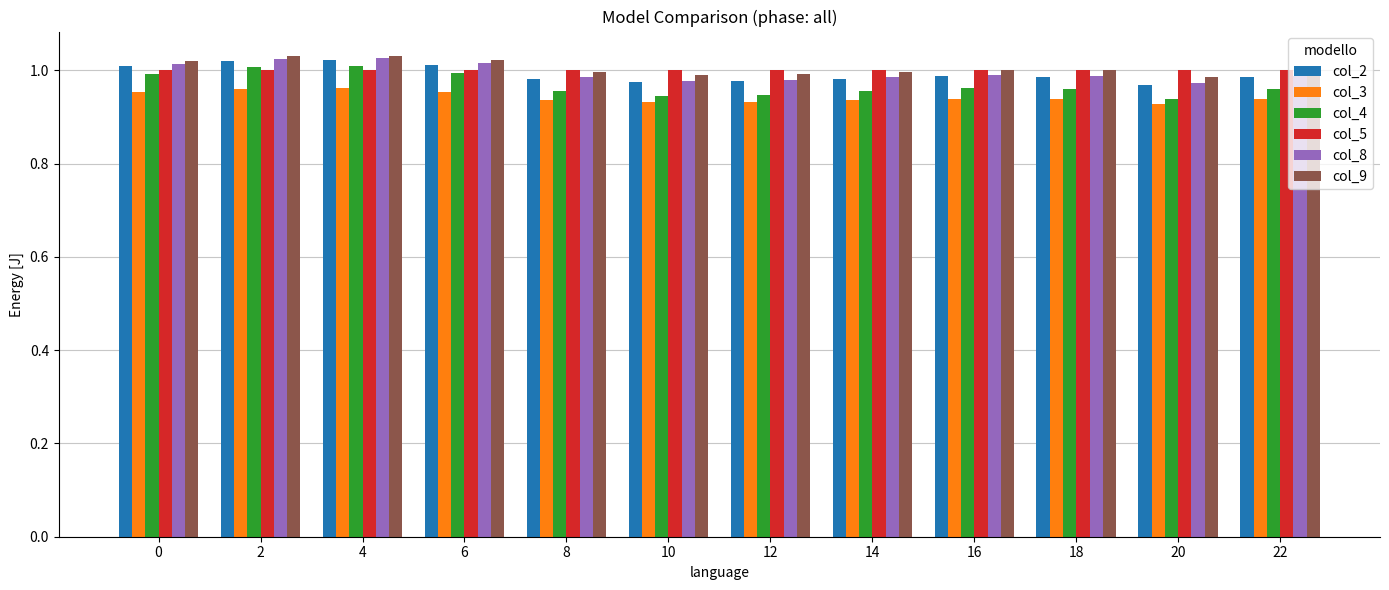

At how many categories does at least one series exceed 0?

12